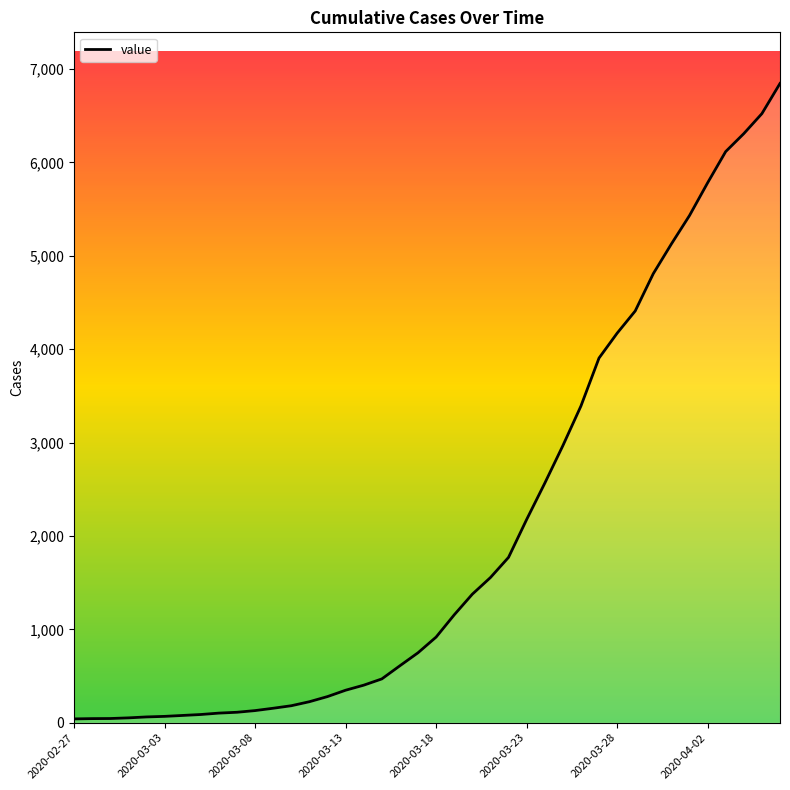

How many series are shown in this chart?

1